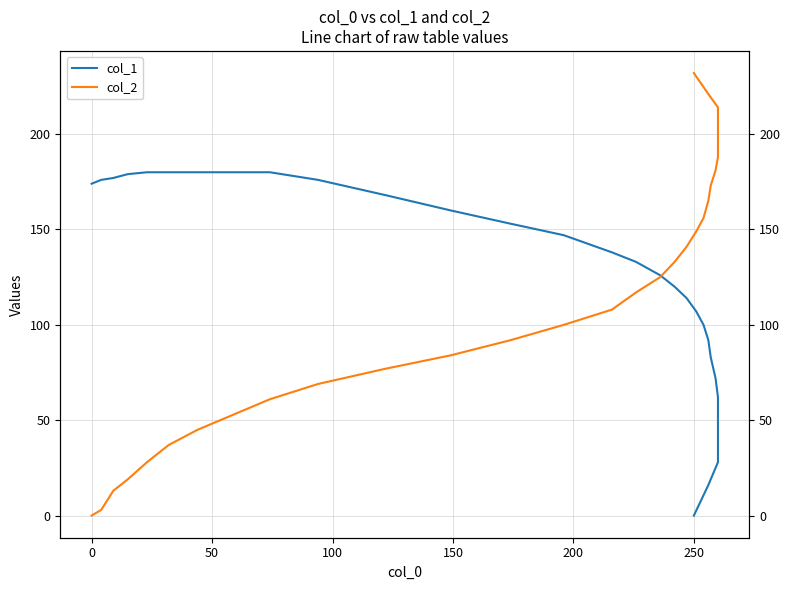

The value of col_2 at 20 is 253. True or false?

False